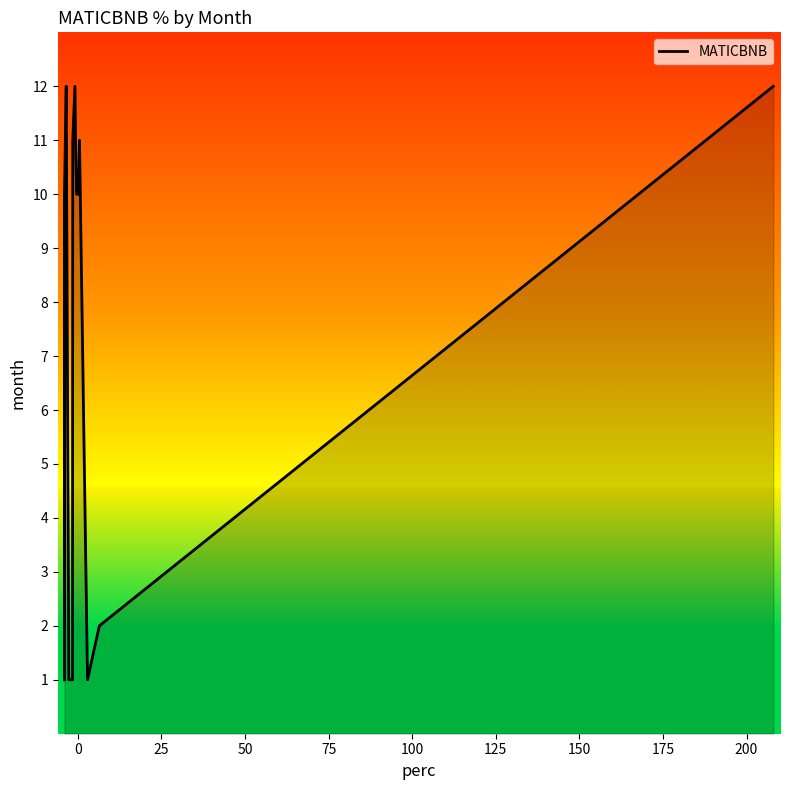

What is the greatest value displayed?

12